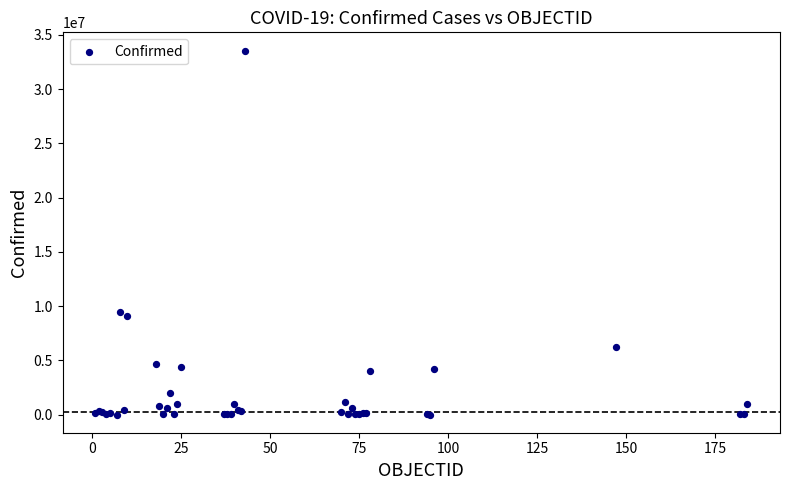

What Y value in the scatter plot is closest to 16781478?

9465827